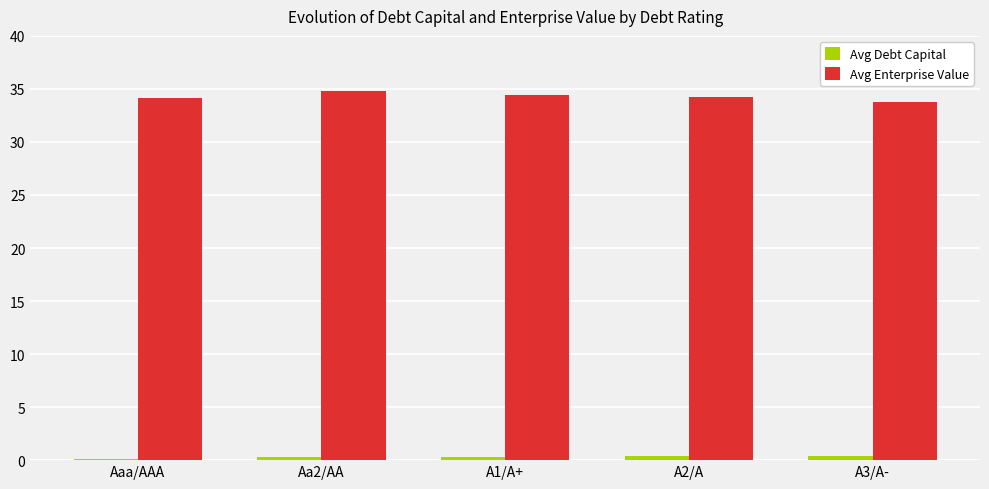

What is the total value across all series at A1/A+?

34.7